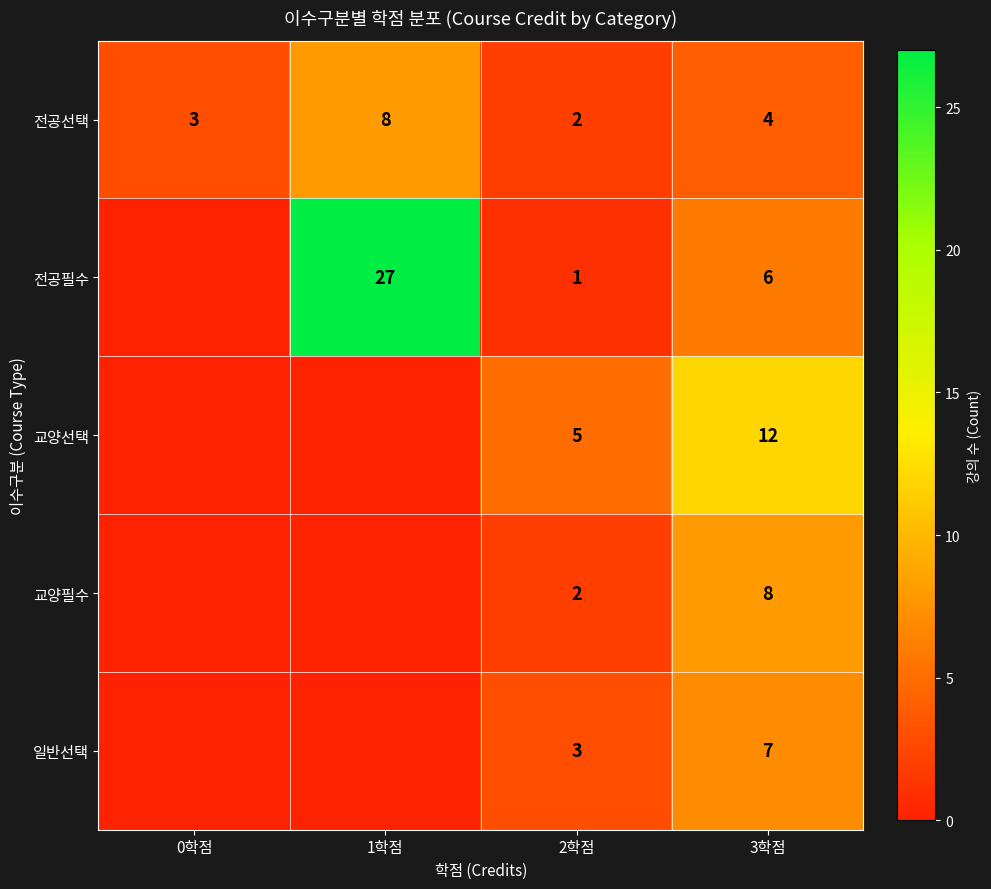

What is the maximum value for 전공선택?

8